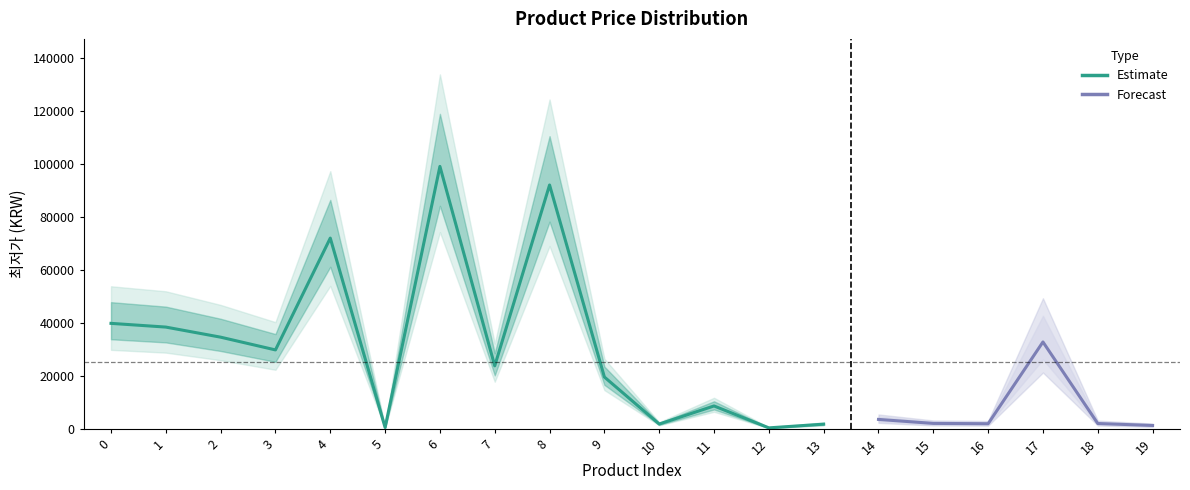

At which category does the data reach its first local valley?

3